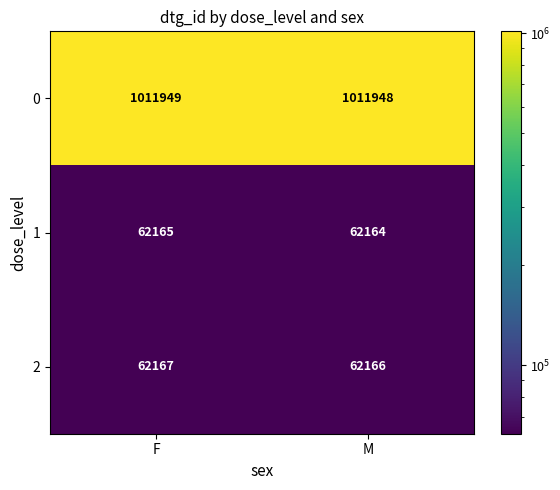

Rank the series by their maximum value, from highest to lowest.

0, 2, 1